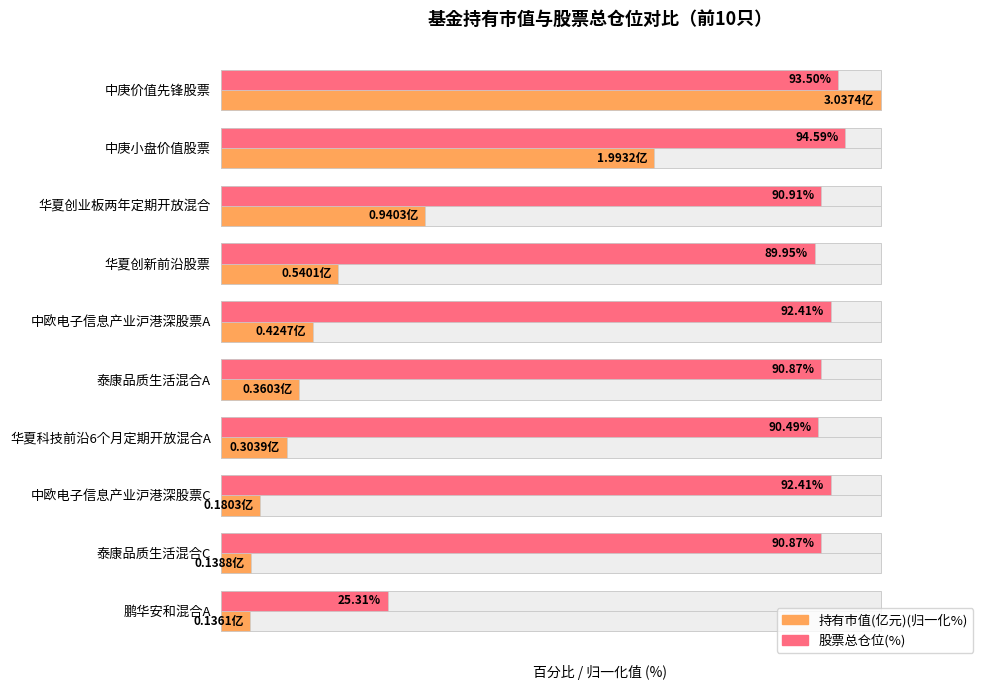

True or false: 持有市值(亿元)(归一化%) has a value of 11.9 at 泰康品质生活混合A.

True